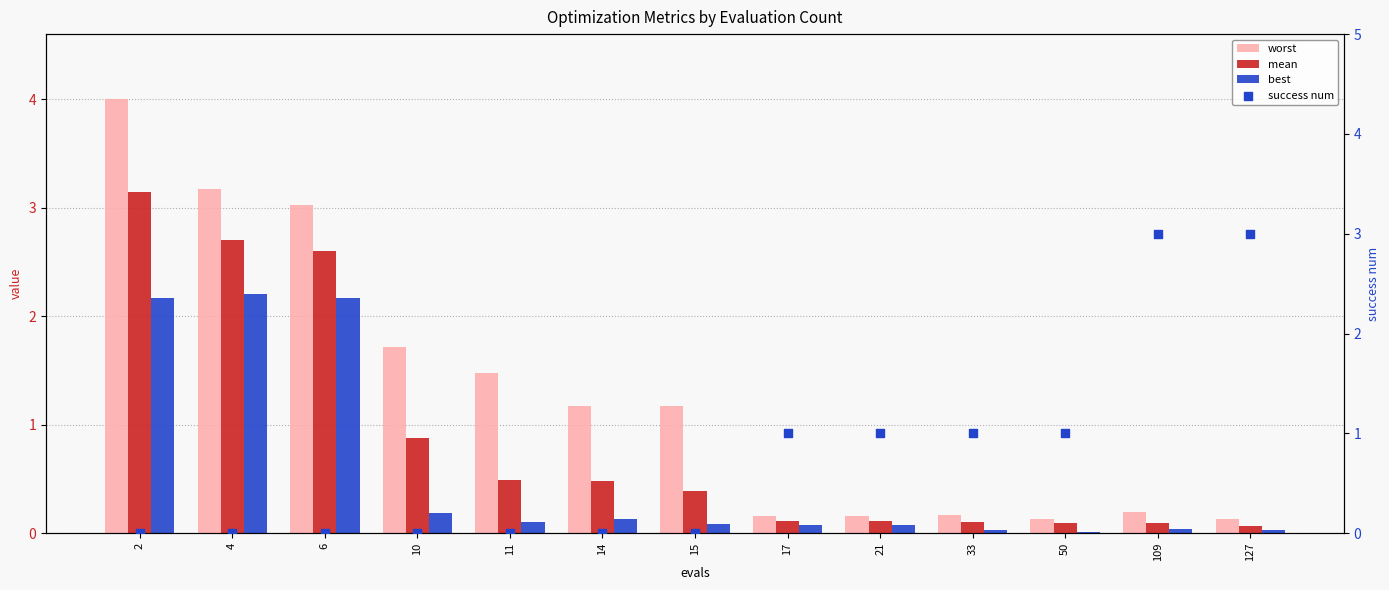

Which series has the largest Y range (max minus min)?

worst